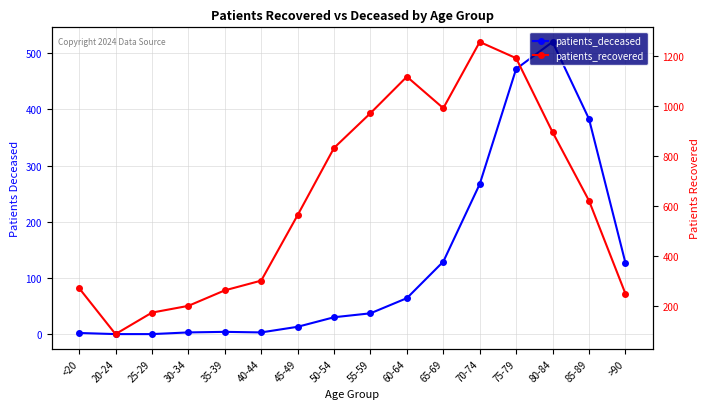

Read the patients_recovered value at 60-64.

1116